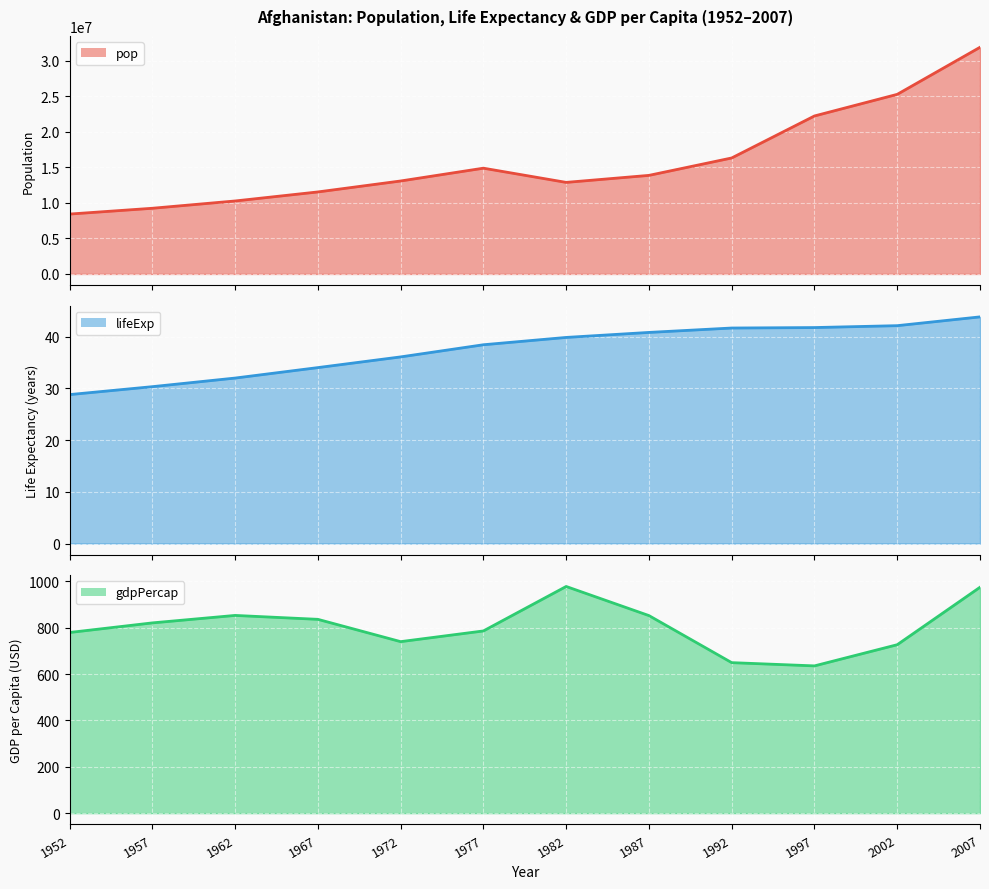

Reading right to left, extract all data points from this chart.

pop: 2007=31889923.0	2002=25268405.0	1997=22227415.0	1992=16317921.0	1987=13867957.0	1982=12881816.0	1977=14880372.0	1972=13079460.0	1967=11537966.0	1962=10267083.0	1957=9240934.0	1952=8425333.0
lifeExp: 2007=43.8	2002=42.1	1997=41.8	1992=41.7	1987=40.8	1982=39.9	1977=38.4	1972=36.1	1967=34.0	1962=32.0	1957=30.3	1952=28.8
gdpPercap: 2007=974.6	2002=726.7	1997=635.3	1992=649.3	1987=852.4	1982=978.0	1977=786.1	1972=740.0	1967=836.2	1962=853.1	1957=820.9	1952=779.4